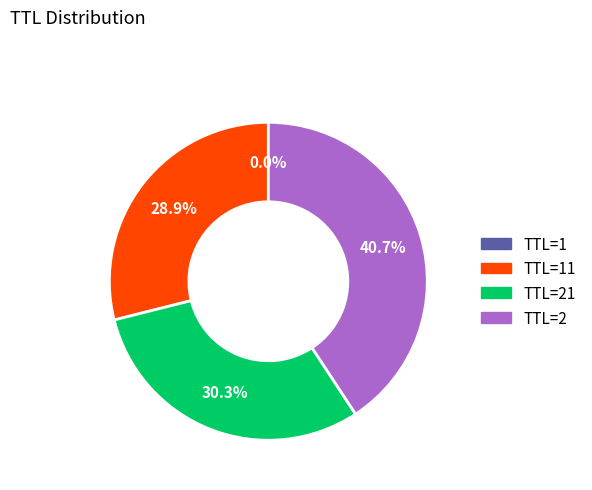

Does any single category account for the majority?

No